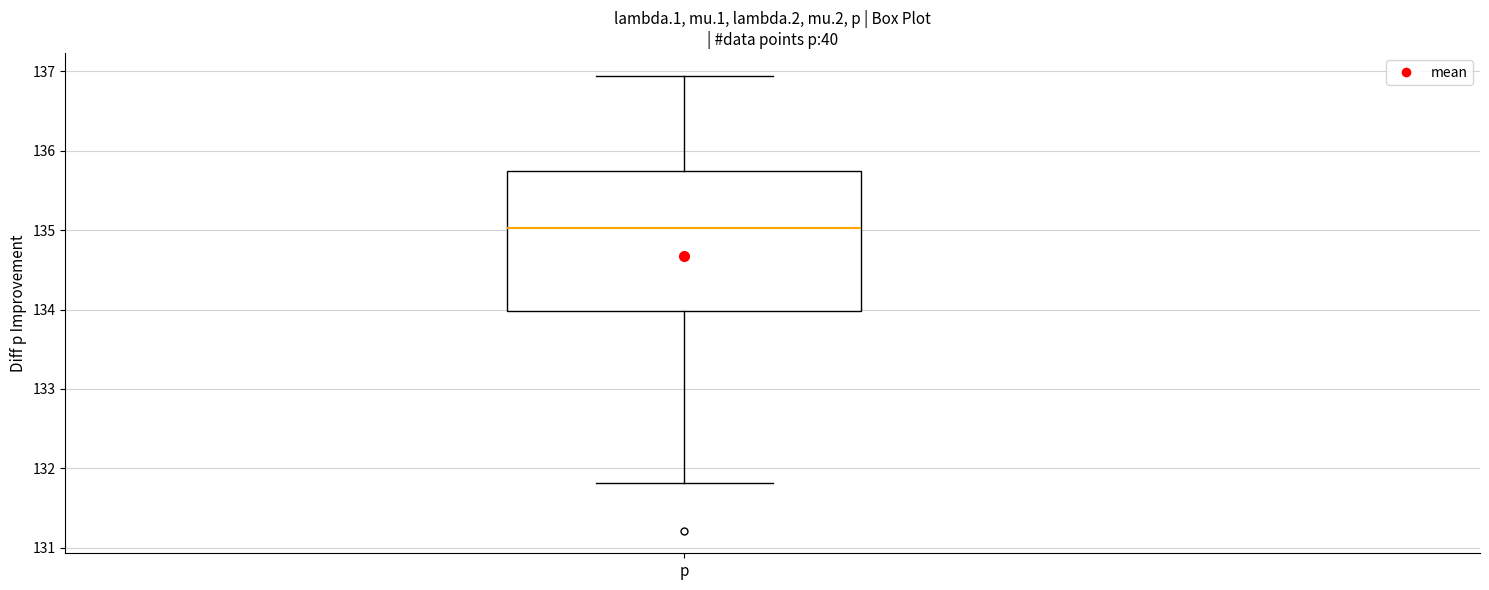

Read this box plot against the y-axis: the position of the median line, the range covered by the box, and the ends of both whiskers. The values are not printed on the chart, so give them approximately, as read against the axis.

median 135.0, box 134.0 to 135.7, whiskers 131.8 to 136.9